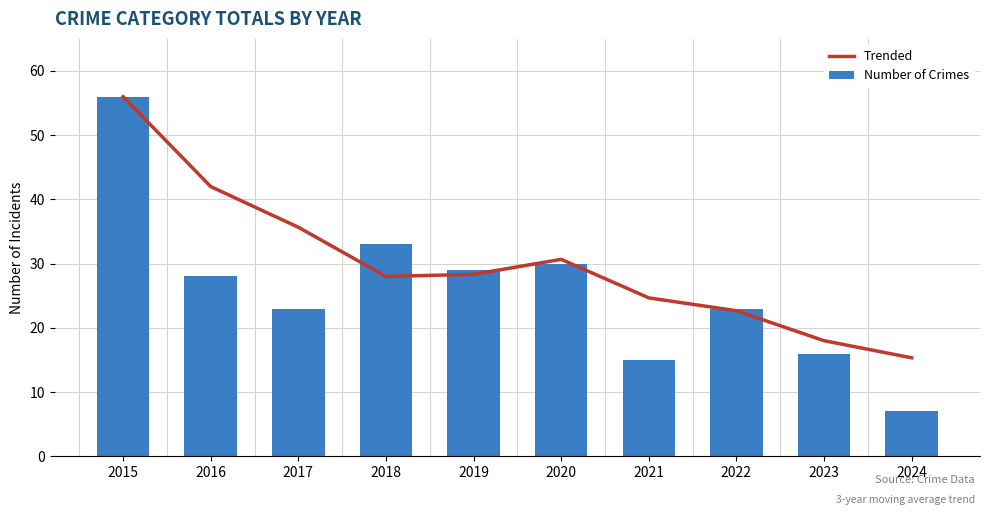

What is the total value across all series at 2020?

60.7